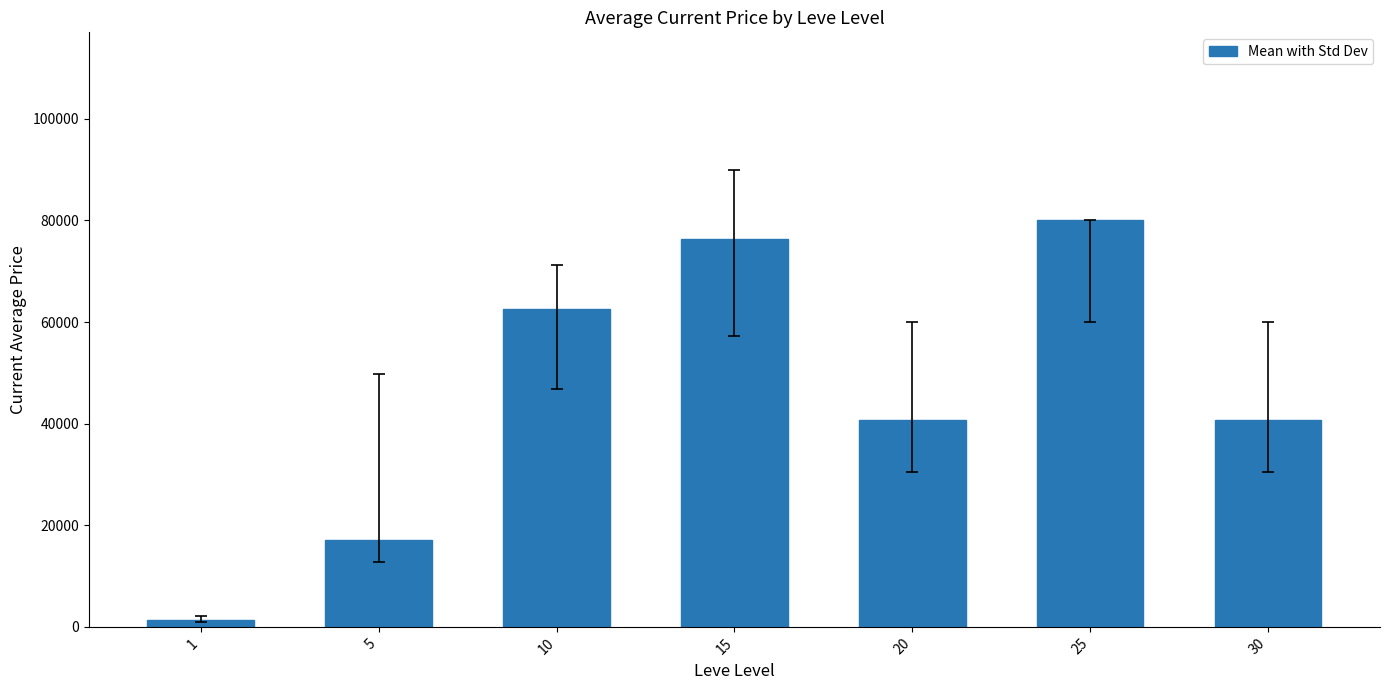

What is the average value?

45519.1